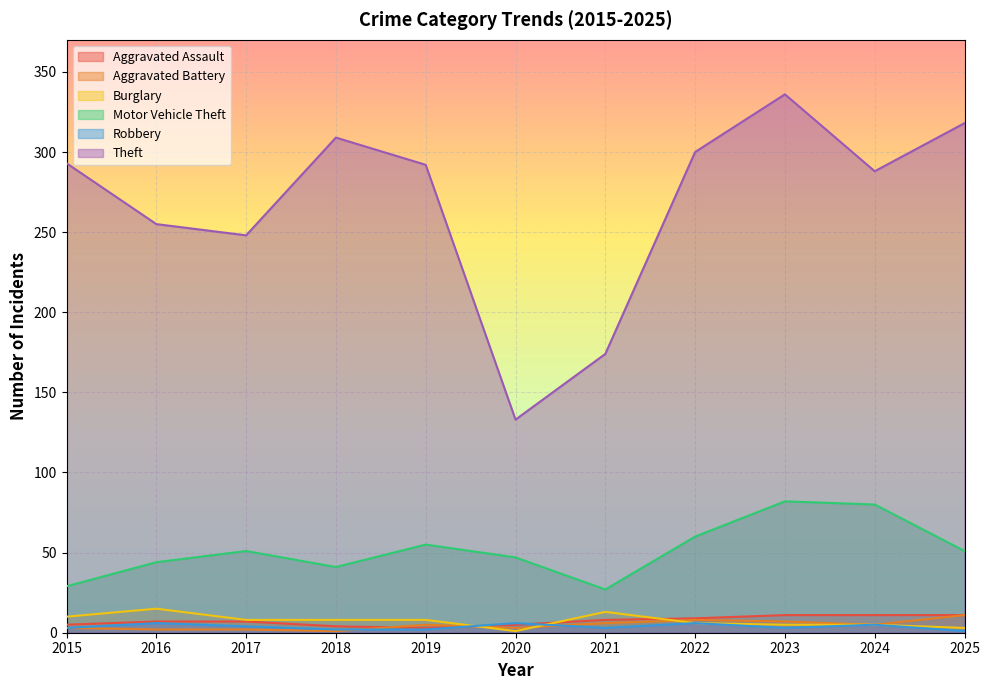

At which category does Aggravated Battery reach its first local valley?

2018